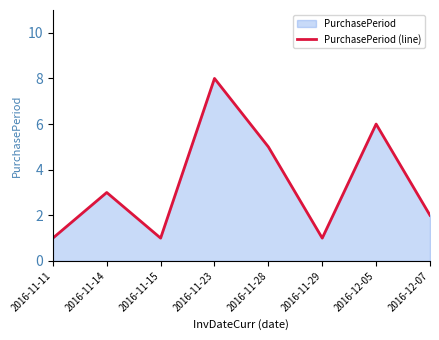

What is the sum of all values?

27